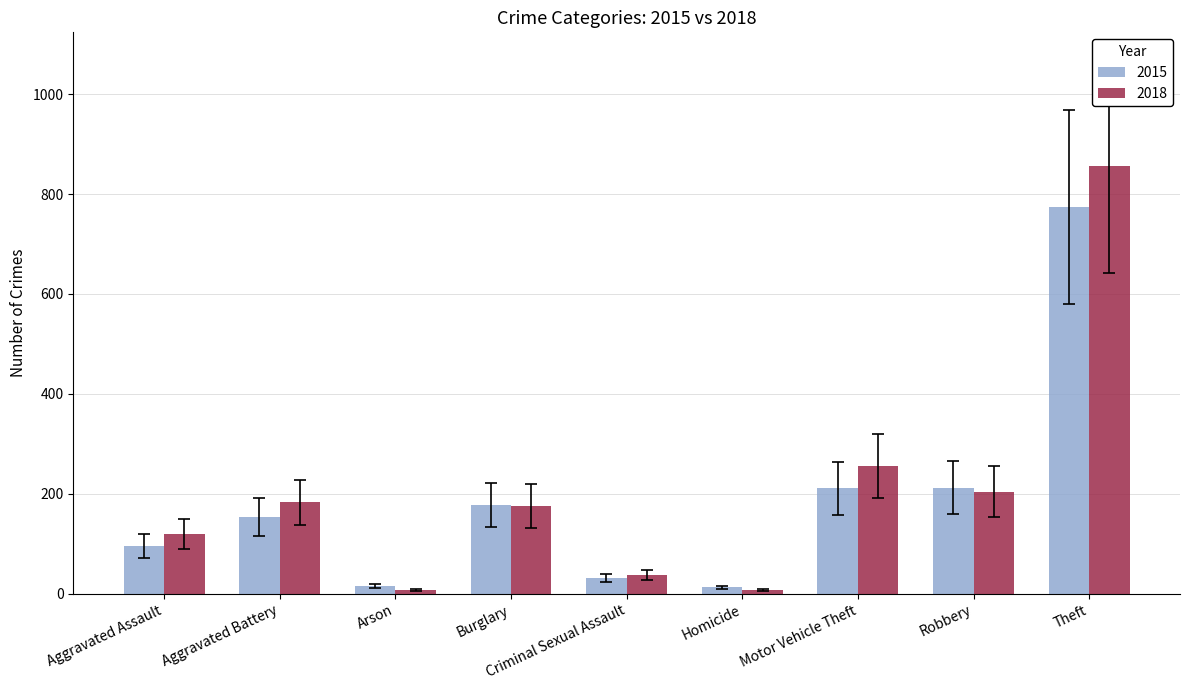

What is the difference between the highest and lowest values at Theft?

82